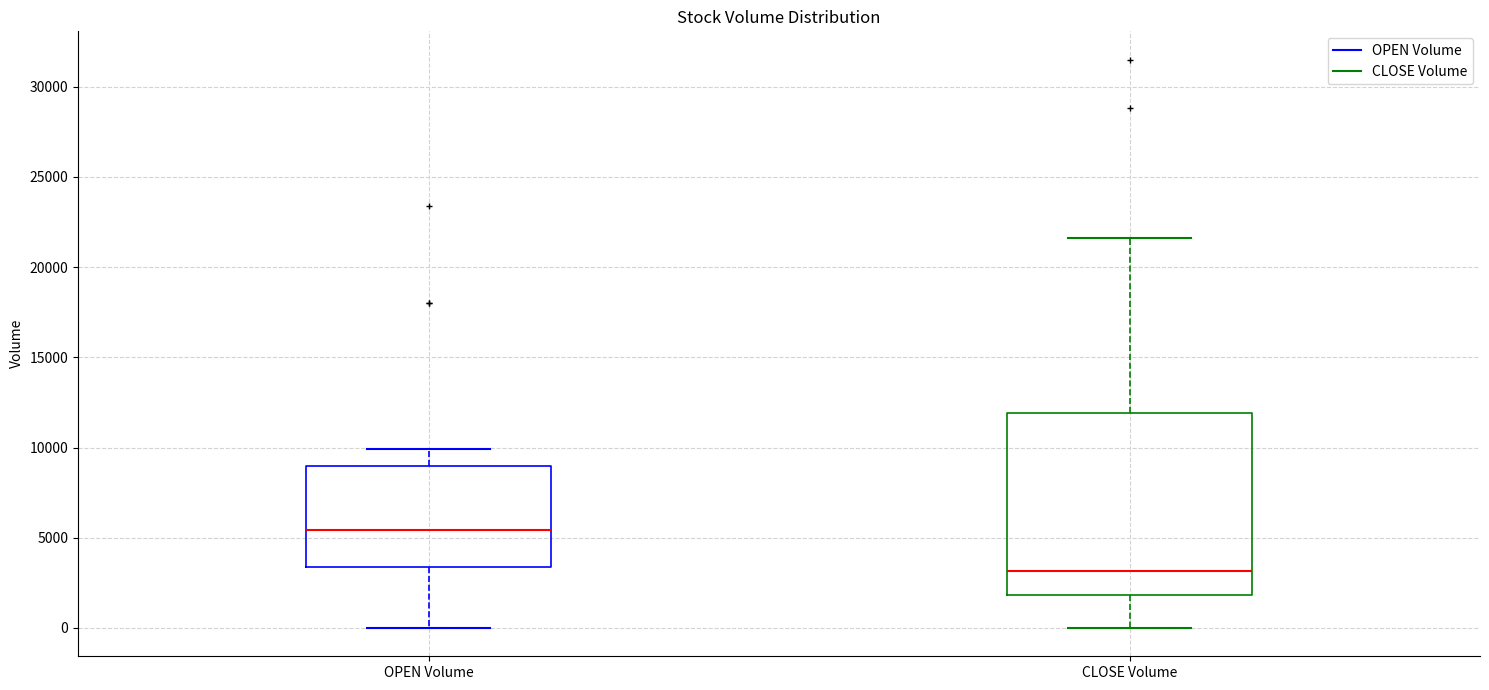

Reading left to right, read every box against the y-axis: the position of its median line, the range the box covers, and the ends of its whiskers. The values are not printed on the chart, so give them approximately, as read against the axis.

OPEN Volume: median 5500, box 3500 to 9000, whiskers 0 to 10000
CLOSE Volume: median 3000, box 2000 to 12000, whiskers 0 to 21500